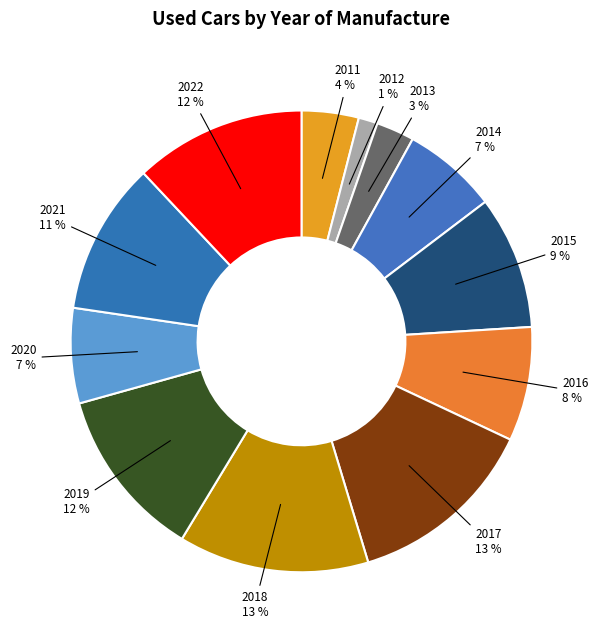

Rank the categories by value from highest to lowest.

2017, 2018, 2019, 2022, 2021, 2015, 2016, 2014, 2020, 2011, 2013, 2012